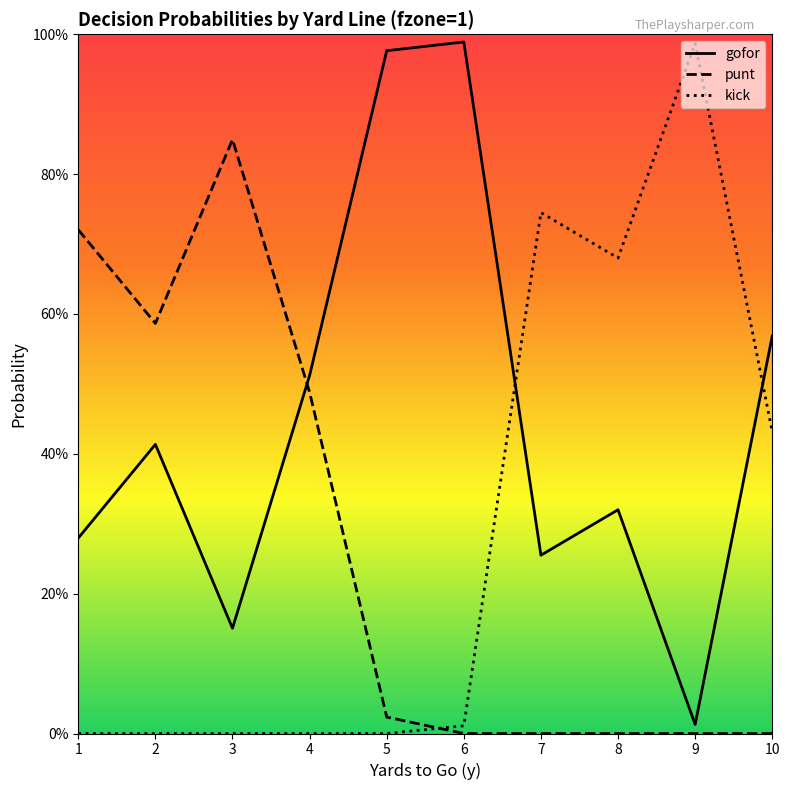

Does the chart have visible grid lines?

No